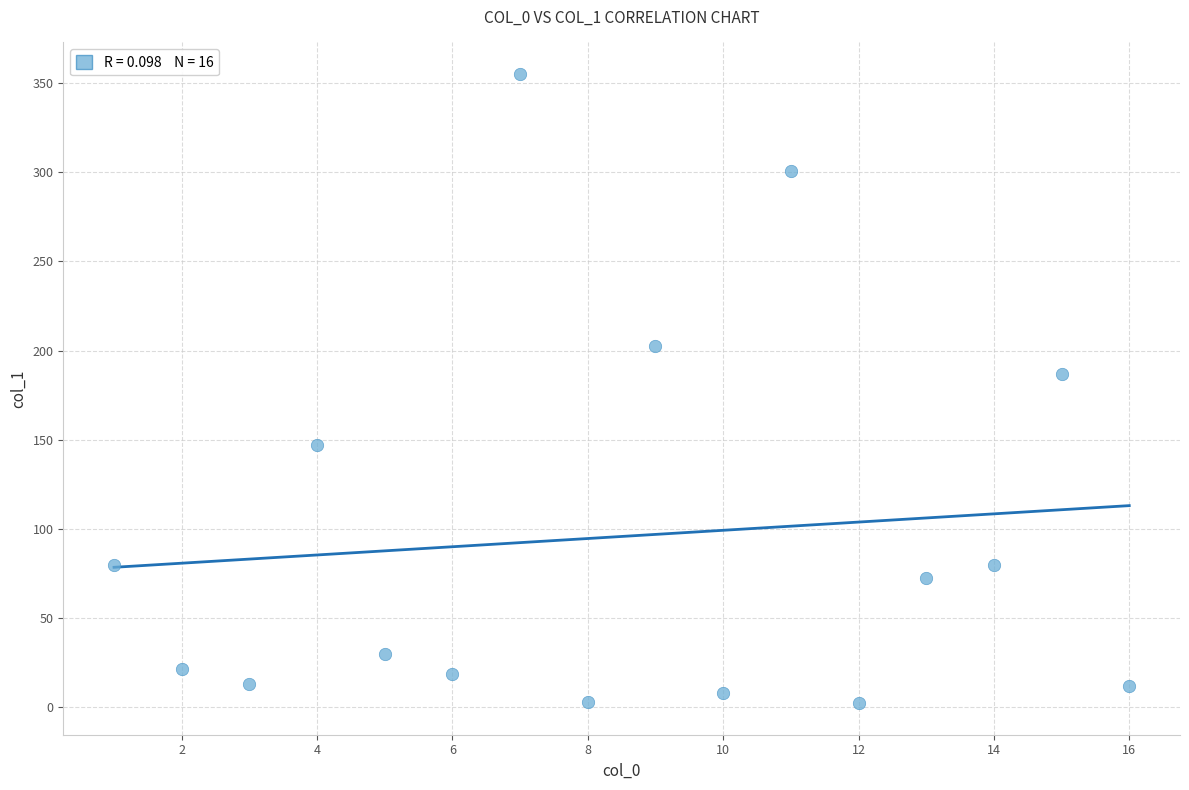

What Y value in the scatter plot is closest to 178?

187.0